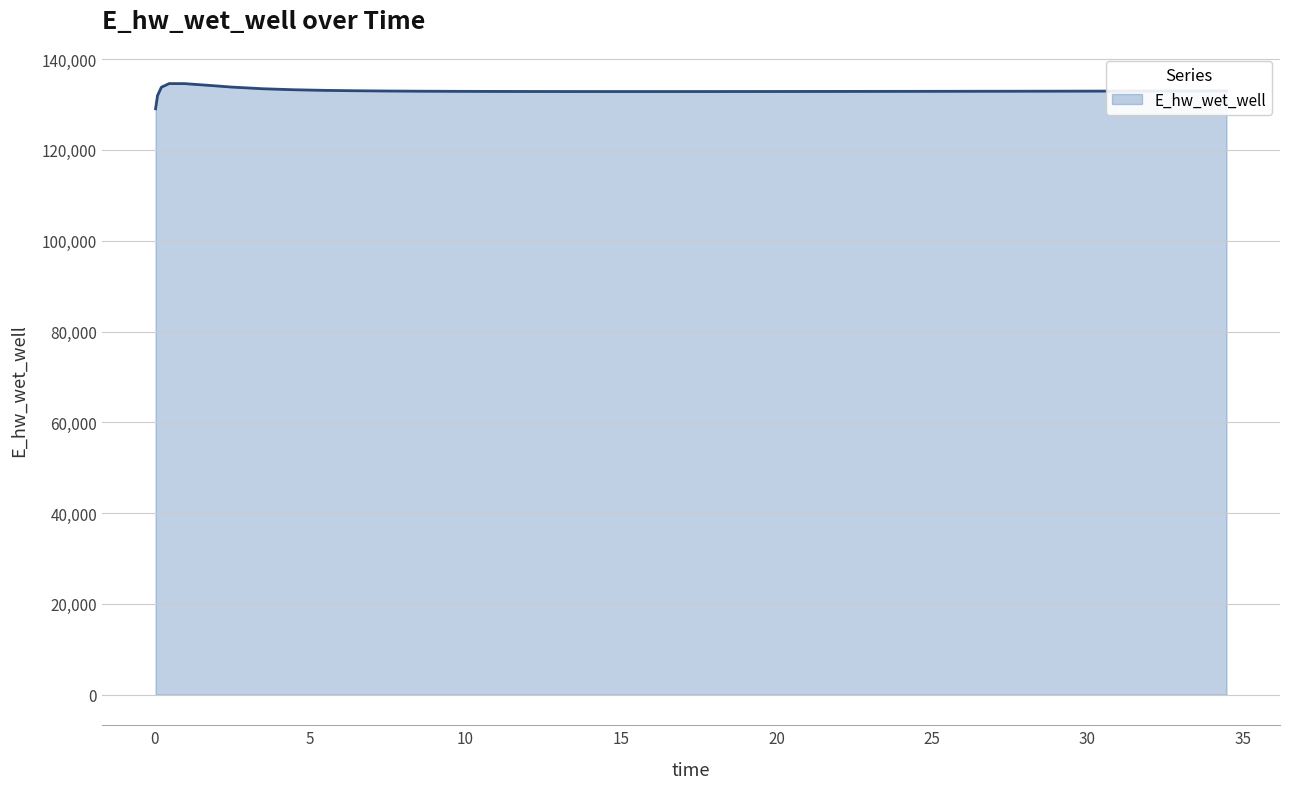

What is the difference between the maximum and minimum values?

5557.7